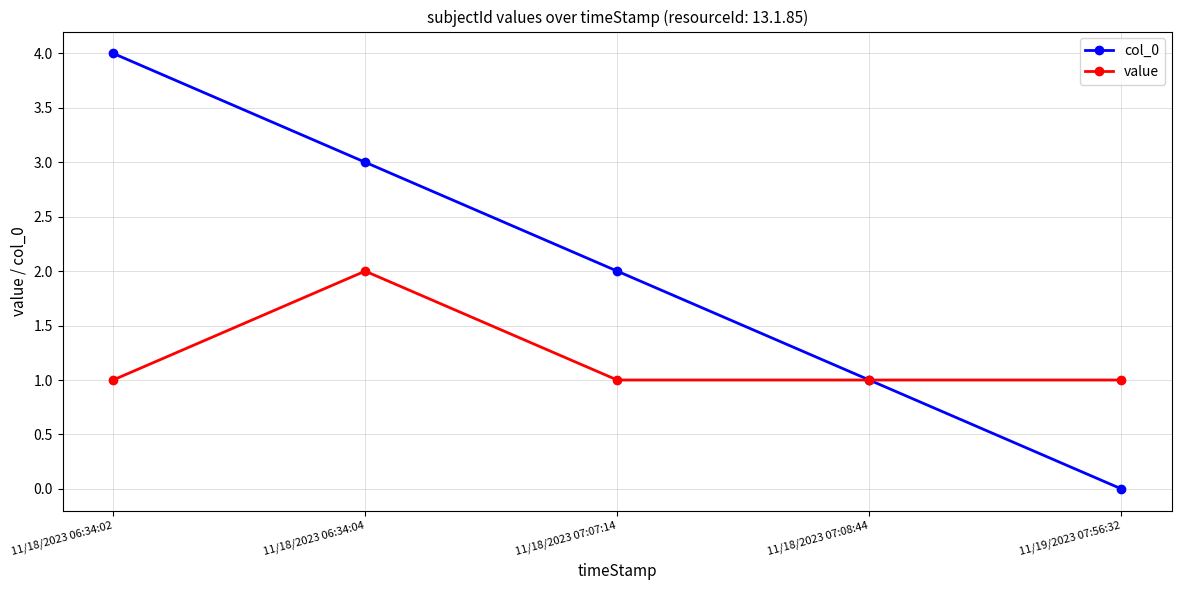

Which series changed the most between 11/18/2023 06:34:02 and 11/18/2023 07:07:14?

col_0